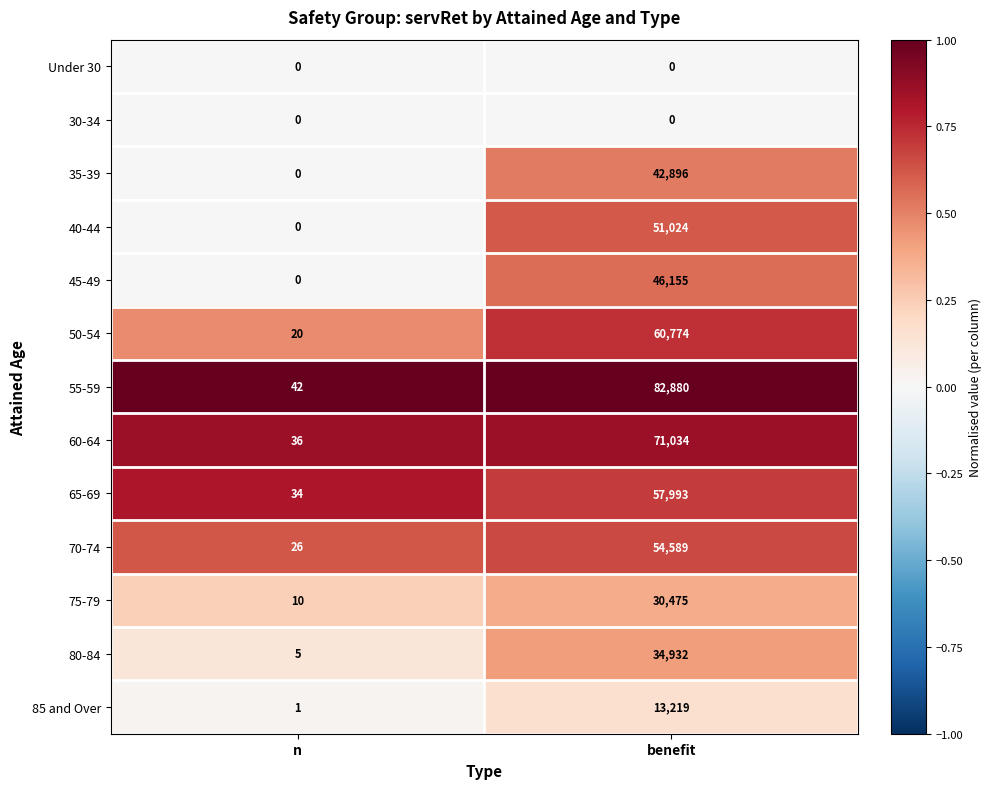

Which series has the widest spread of values?

55-59